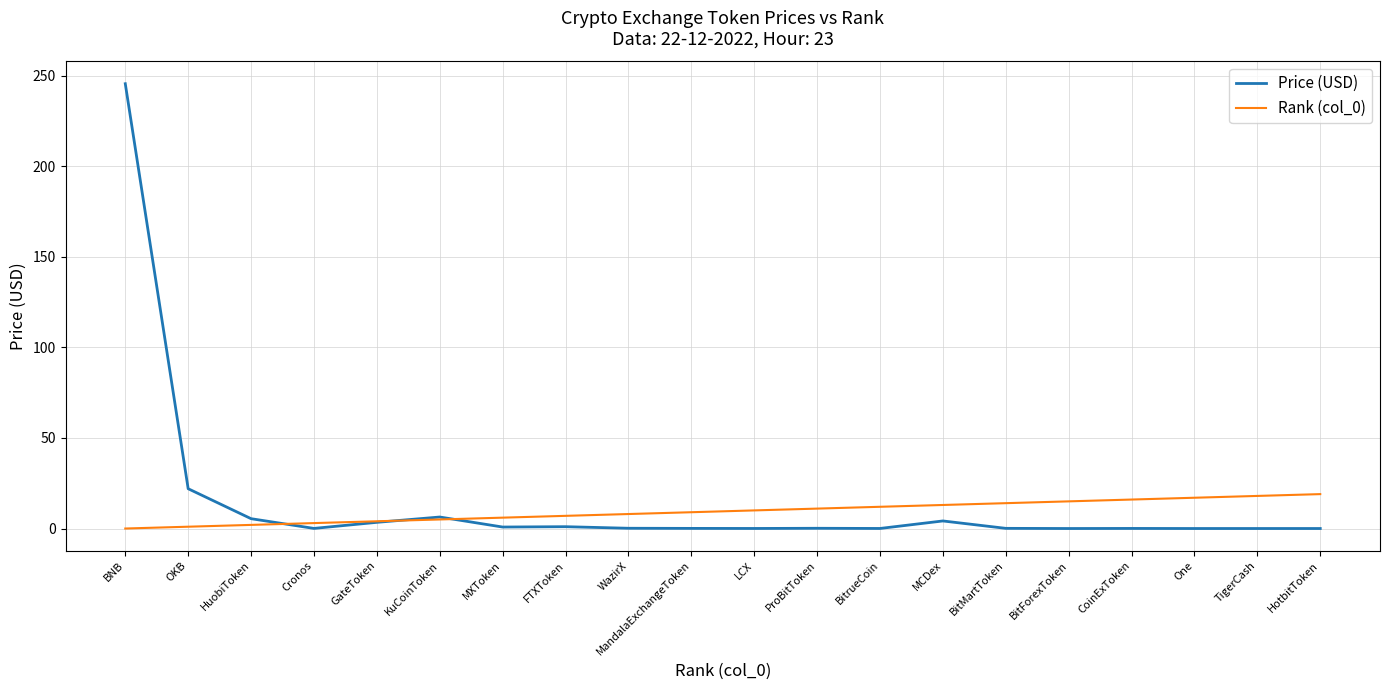

Is it true that Rank (col_0) equals 23.7 at BitMartToken?

False